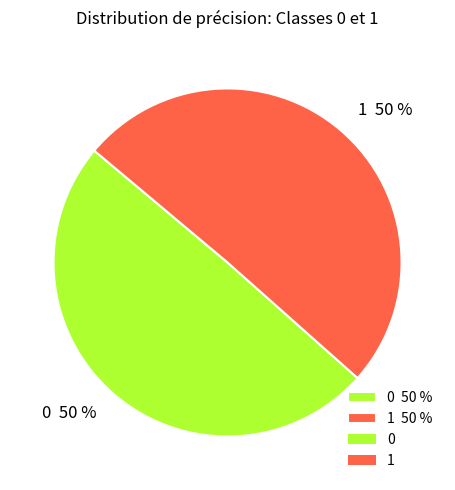

Do 0 and 1 together represent more than half of the pie?

Yes